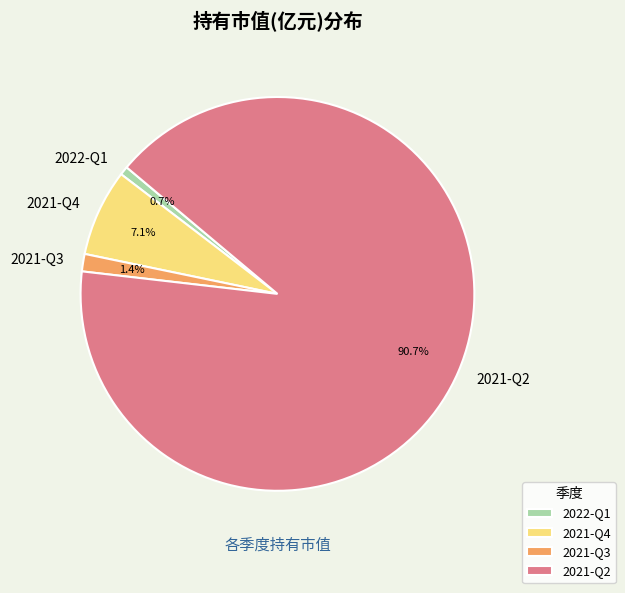

Count the number of slices in the pie.

4